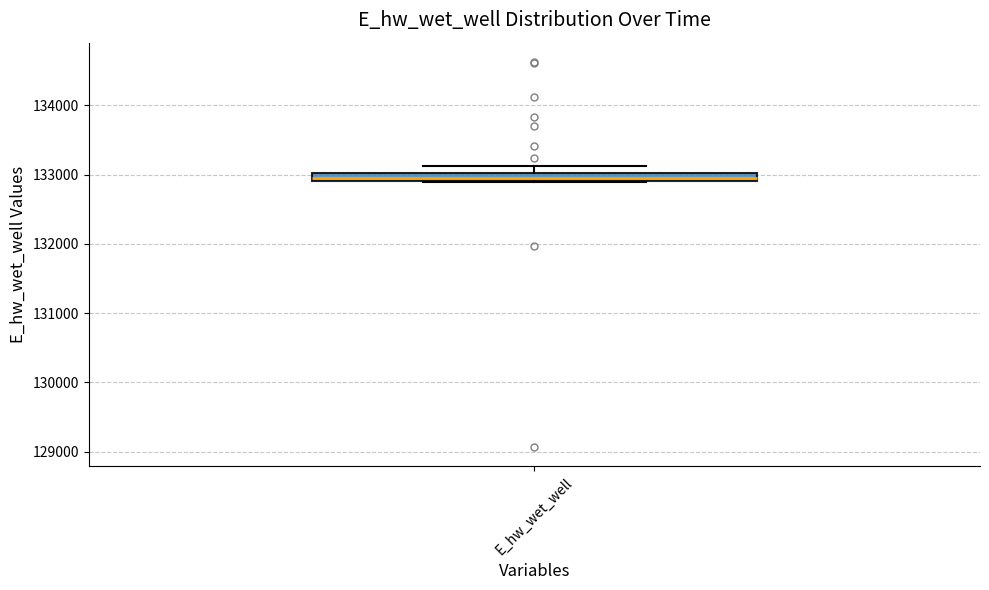

Where is the upper edge of the box for E_hw_wet_well on the y-axis? The values are not printed on the chart, so give them approximately, as read against the axis.

133000